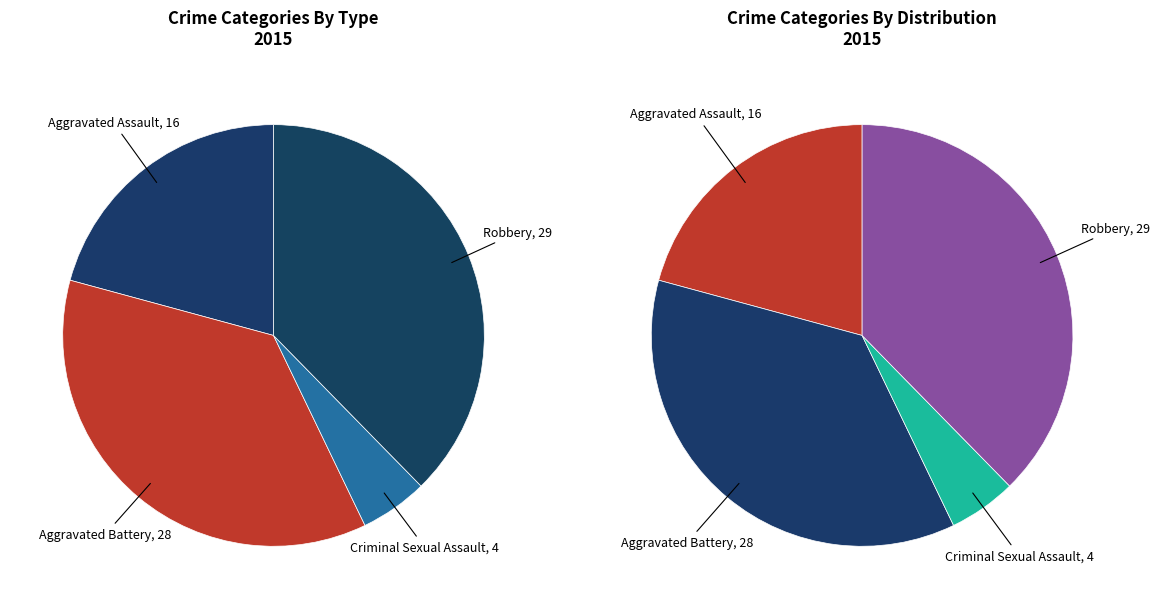

Does any single category account for the majority?

No